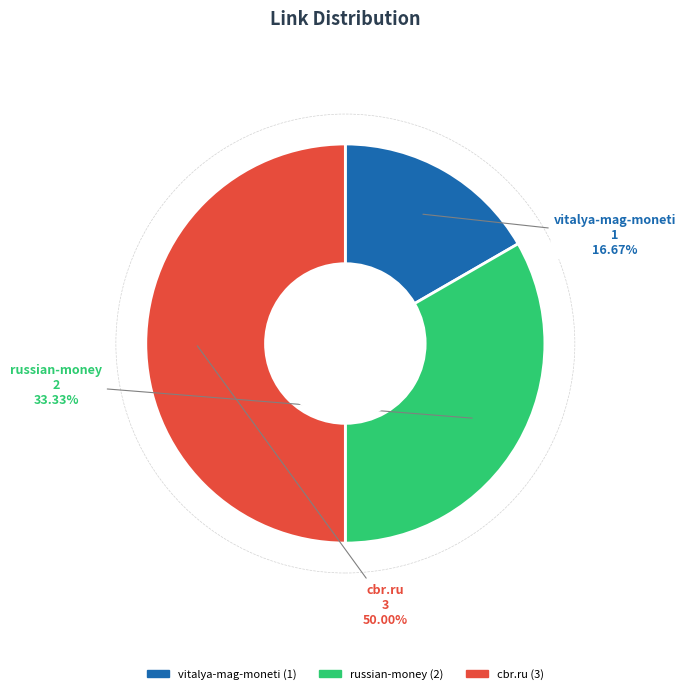

Does russian-money represent more than half of the total?

No